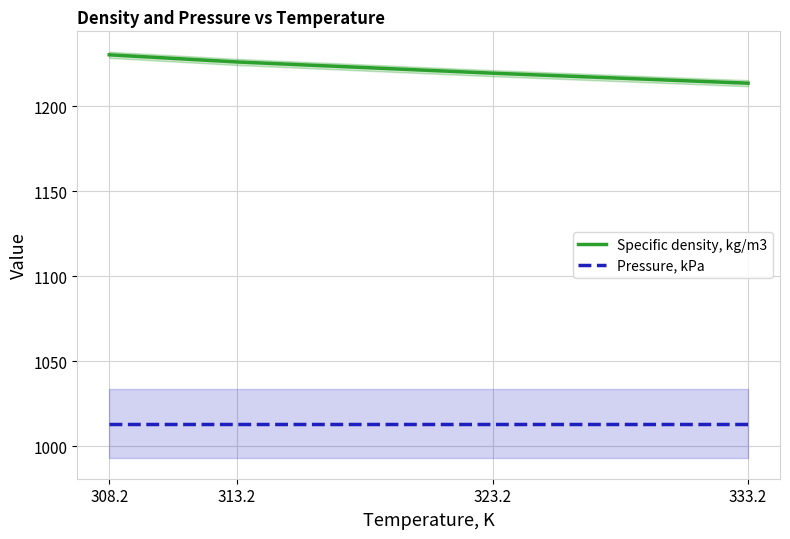

What is the difference between the highest and lowest values at 323.2?

206.3